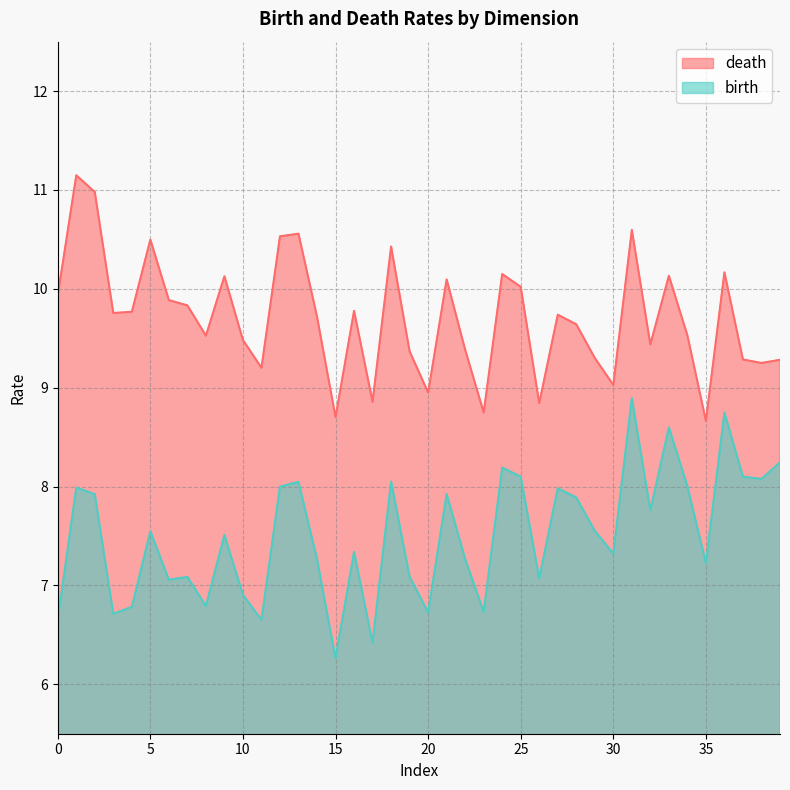

What is the maximum value for birth?

8.9